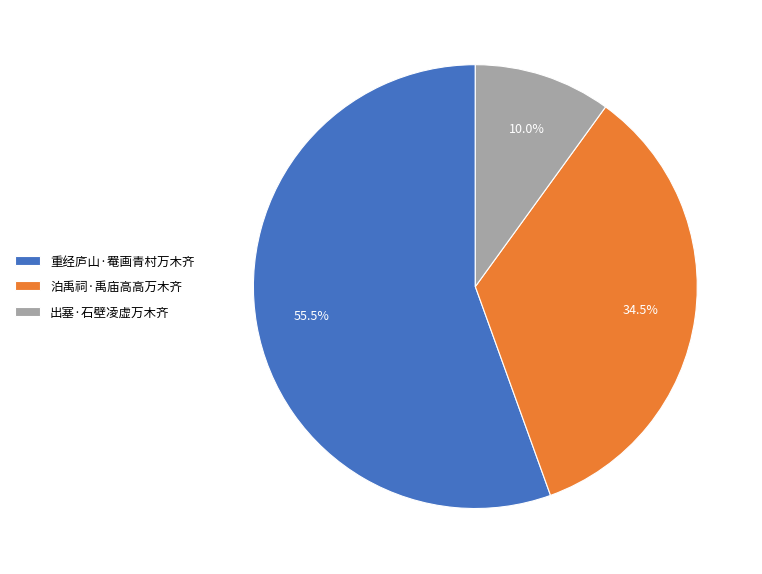

Count the number of slices in the pie.

3